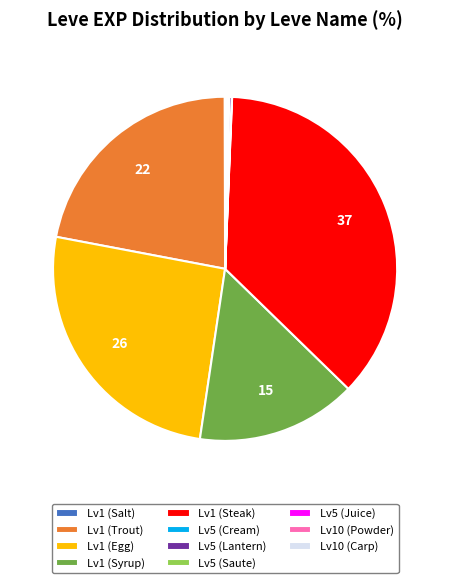

True or false: Lv1 (Egg) accounts for 37% of the total.

False